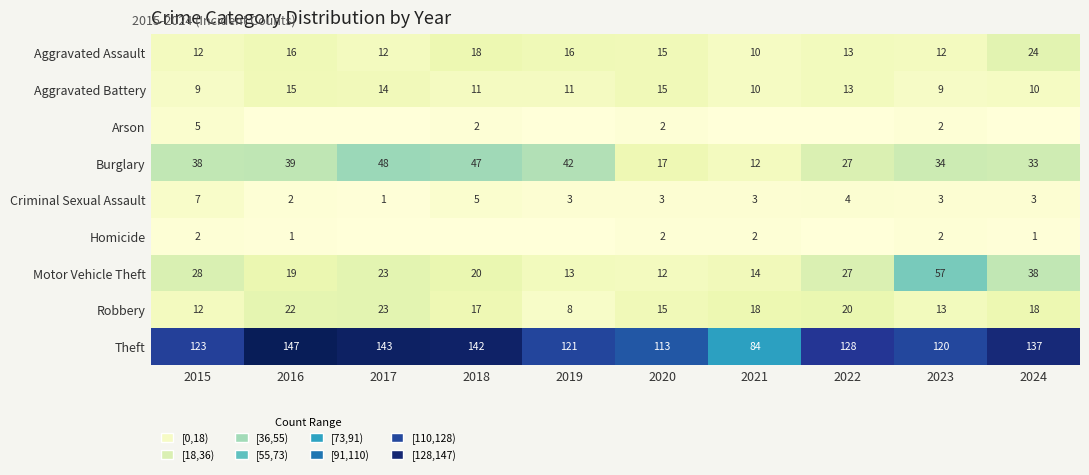

At which category is the sum across all series the highest?

2017